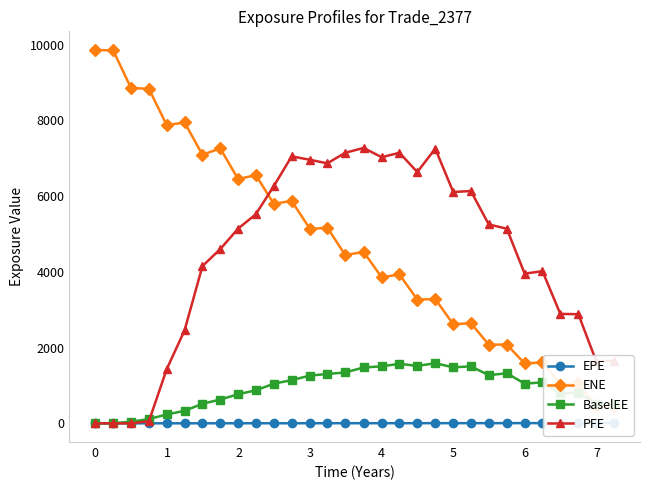

True or false: BaselEE has more than 2 points higher than both neighbors.

True